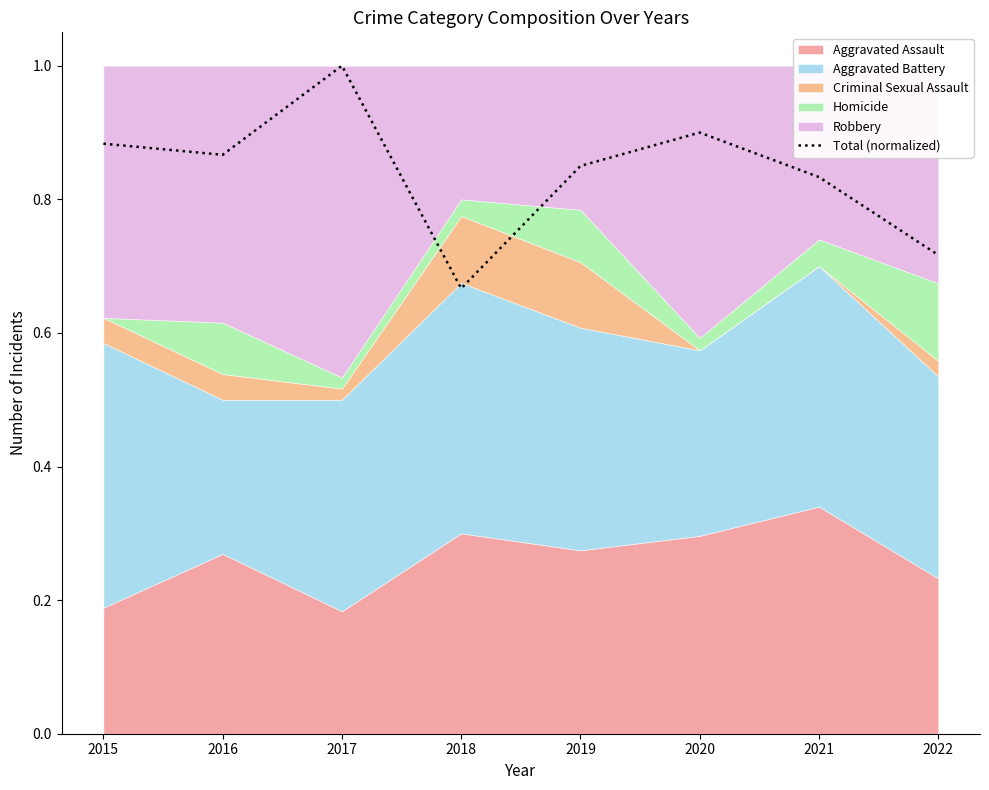

Is it true that Total (normalized) equals 1.2 at 2015?

False